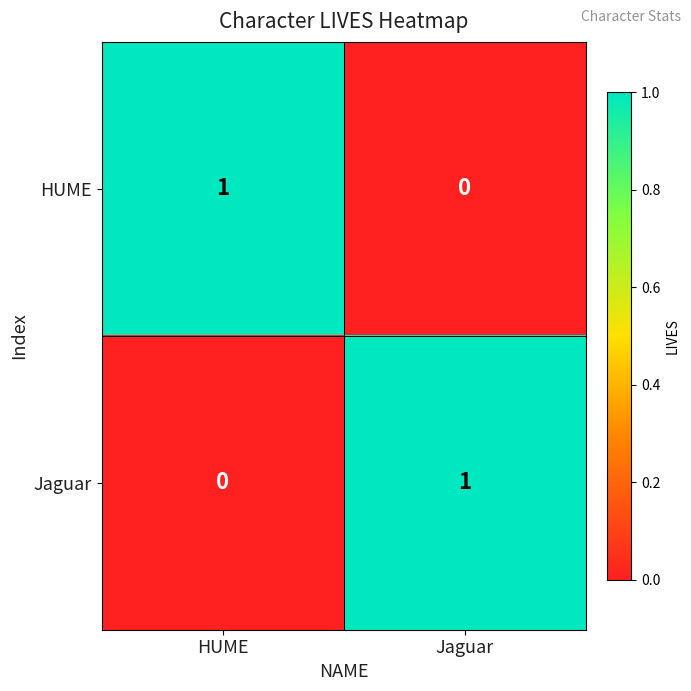

Is it true that HUME equals 1 at HUME?

True